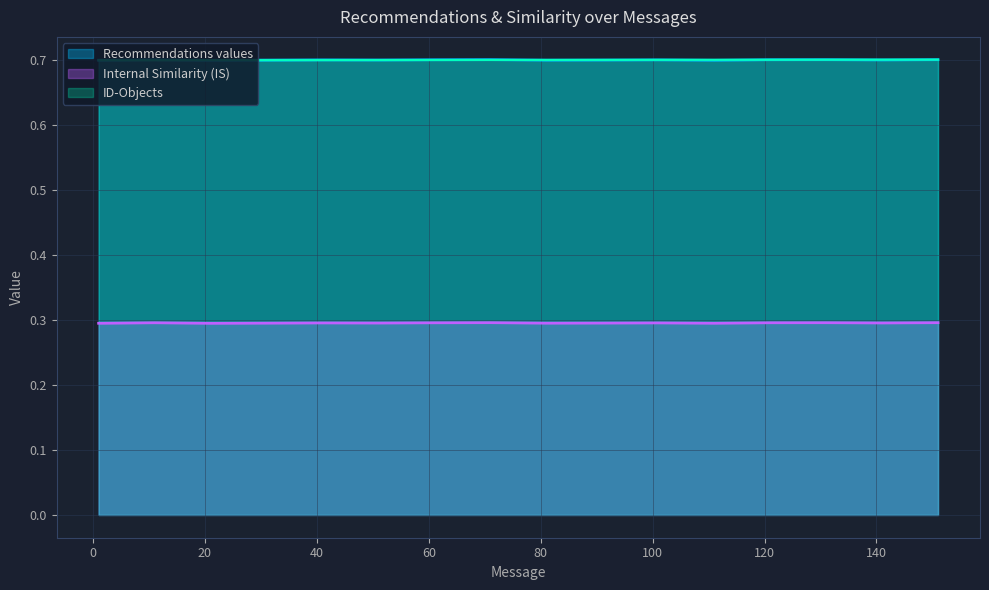

How many data points does each series have?

16